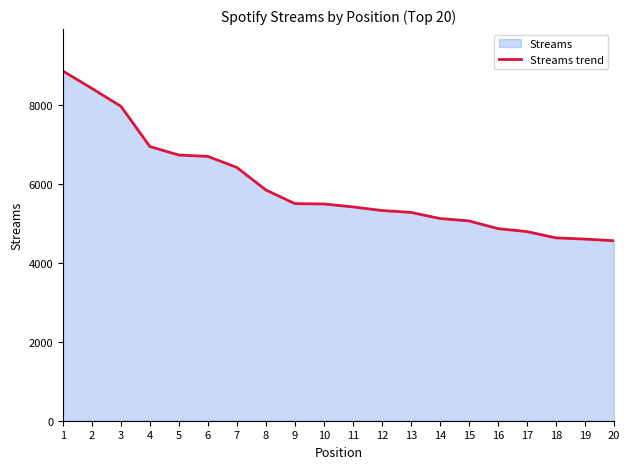

The chart shows a value of 11495 at 2. True or false?

False